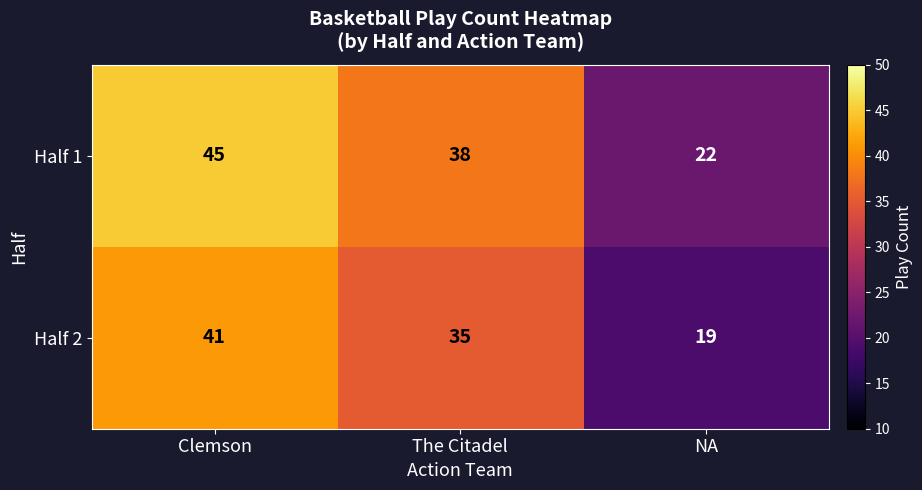

Which label corresponds to the smallest value in the chart?

NA